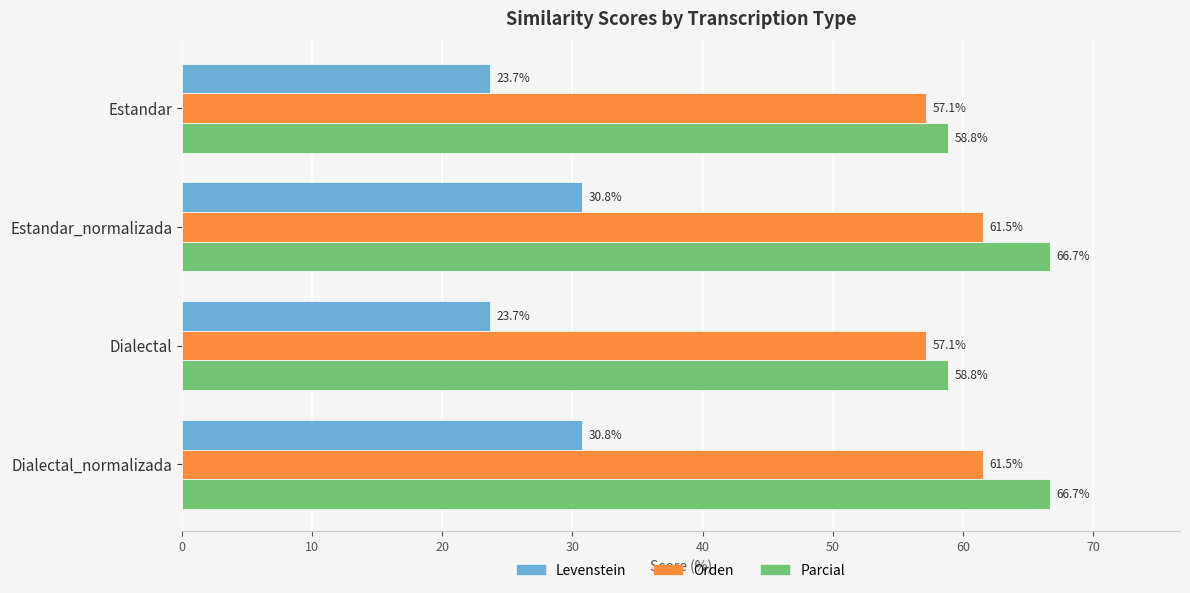

How many values in the Parcial series exceed 66?

2